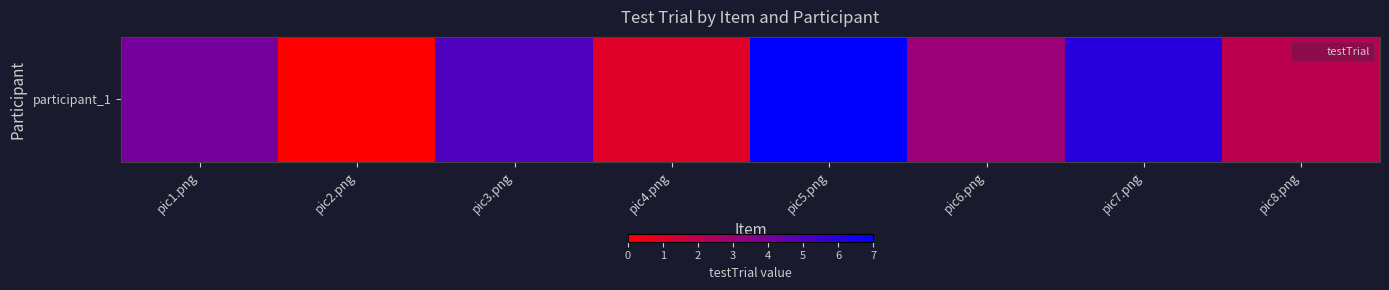

What is the difference between the maximum and second lowest values?

6